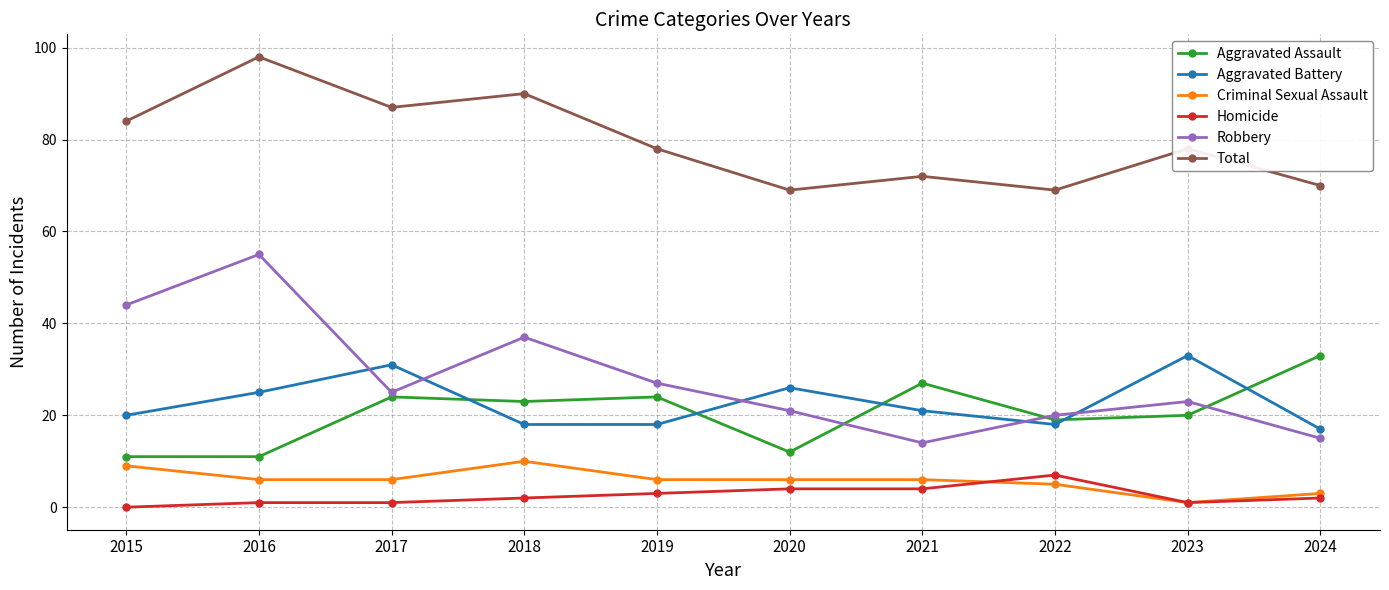

In Total, how many points are higher than both neighbors (excluding endpoints)?

4